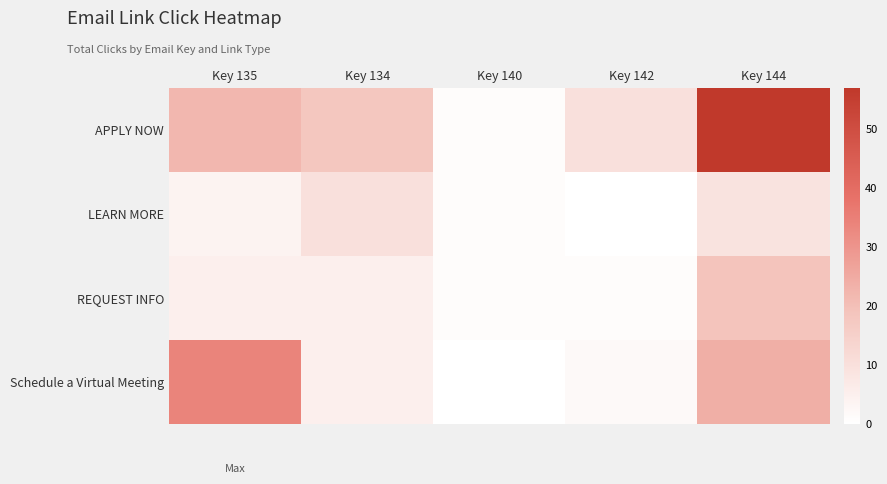

What is the total value across all series at Key 135?

65